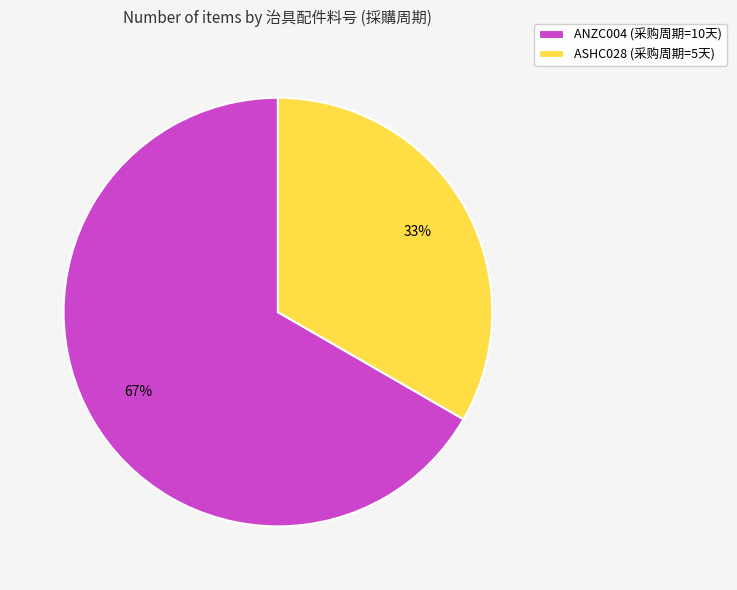

Between ASHC028 (采购周期=5天) and ANZC004 (采购周期=10天), which is larger?

ANZC004 (采购周期=10天)